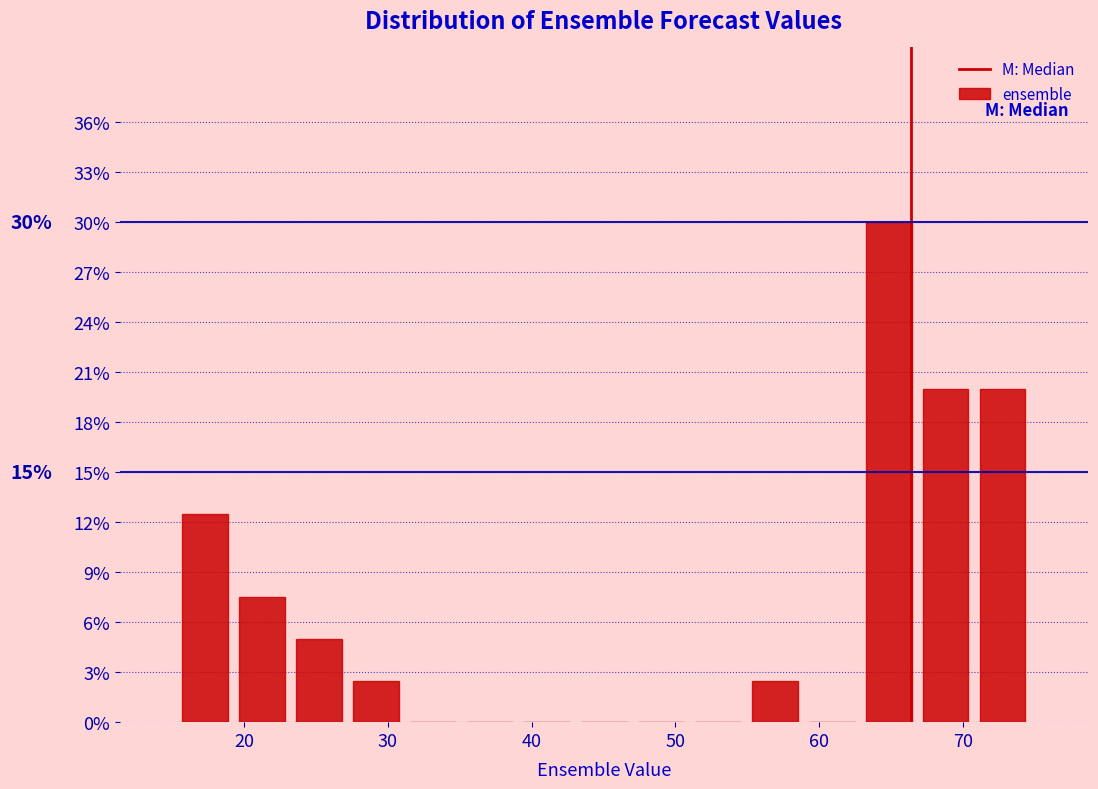

Around what value on the x-axis is the tallest bar? Give the approximate position of its centre, as read against the axis.

65